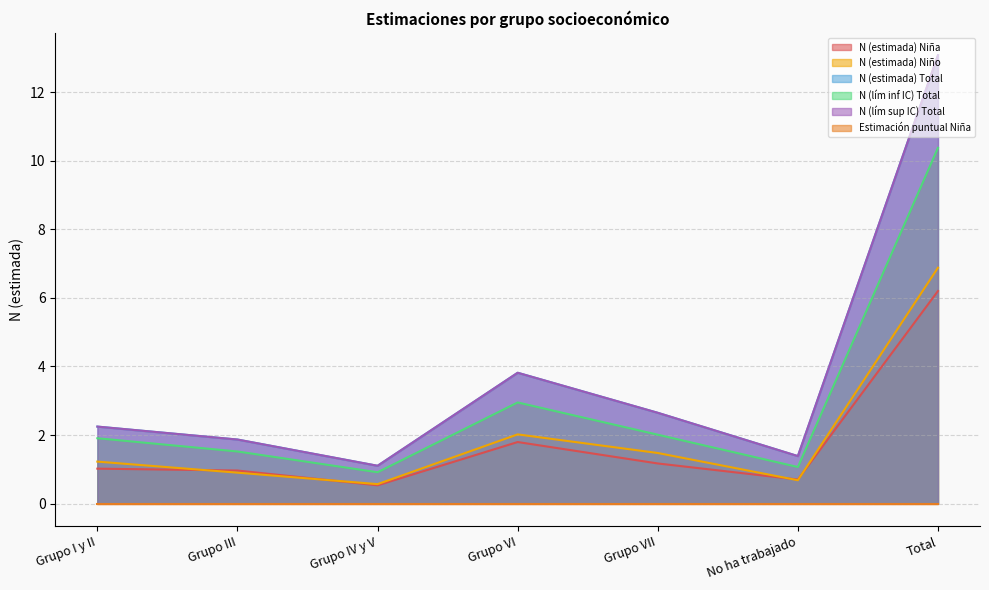

What is the label of the 5th point from the left?

Grupo VII